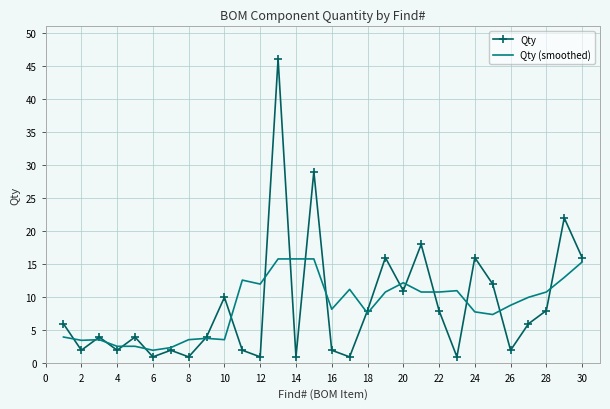

Rank the series by their maximum value, from lowest to highest.

Qty (smoothed), Qty